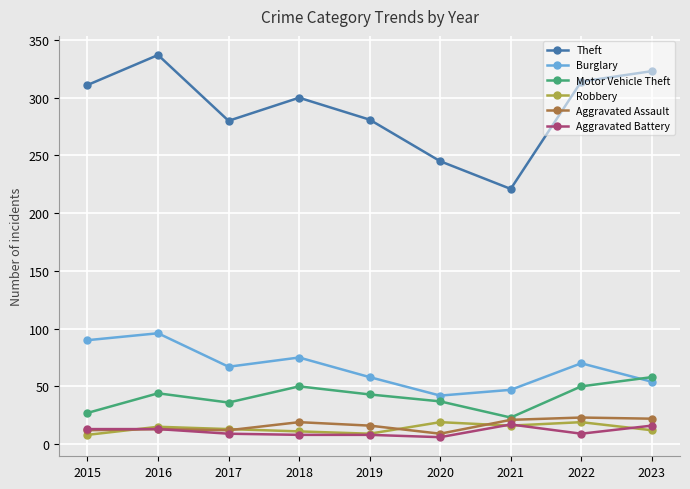

Is this an area chart (filled region under the line)?

No